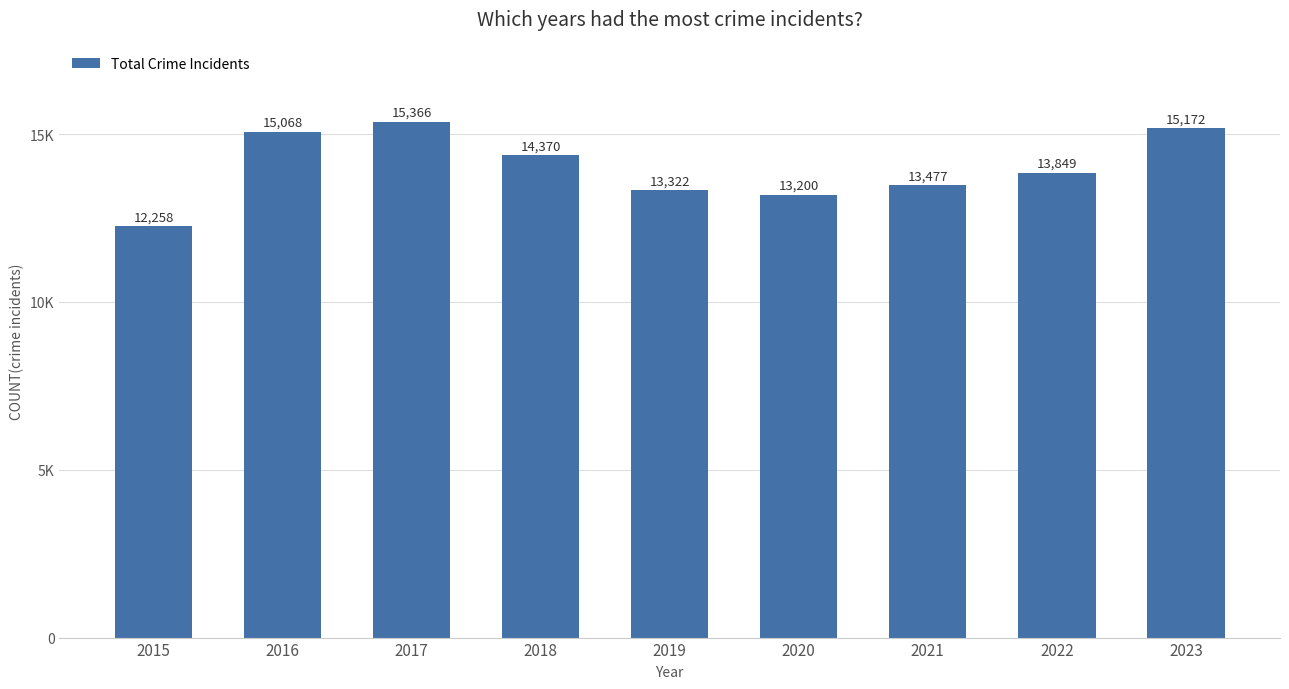

Which label corresponds to the largest value in the chart?

2017